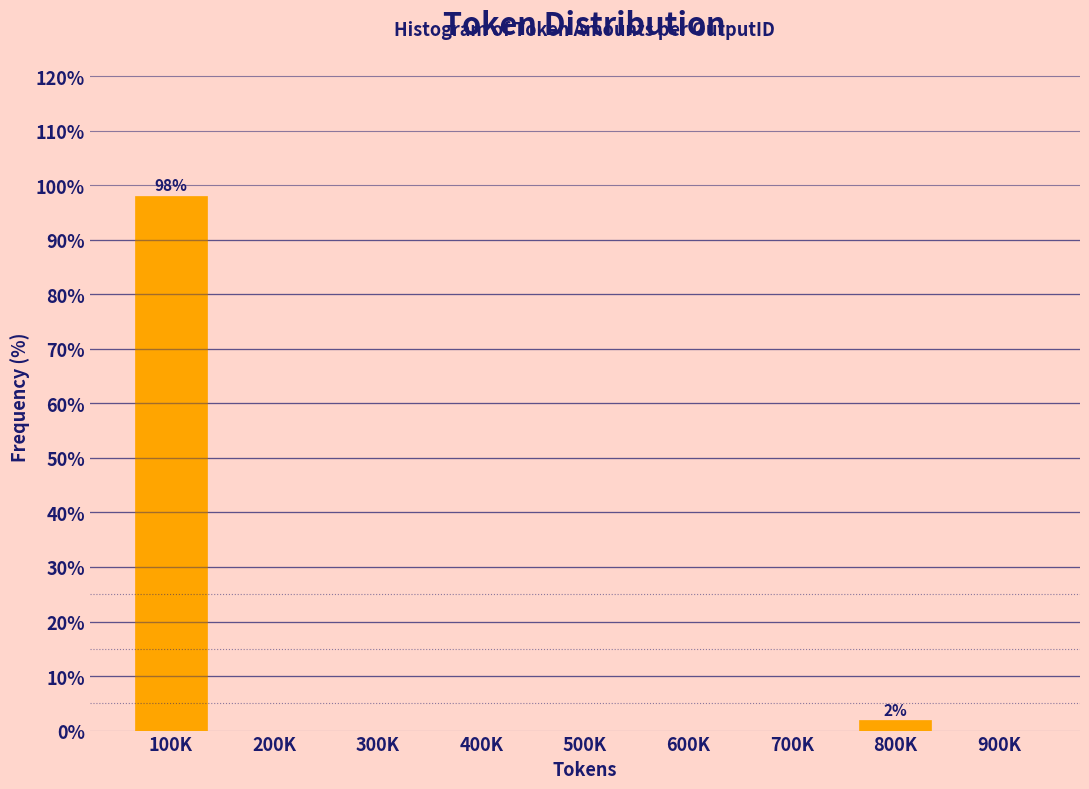

Reading left to right, list all the values displayed in this chart.

100K=98.1	200K=0.0	300K=0.0	400K=0.0	500K=0.0	600K=0.0	700K=0.0	800K=1.9	900K=0.0